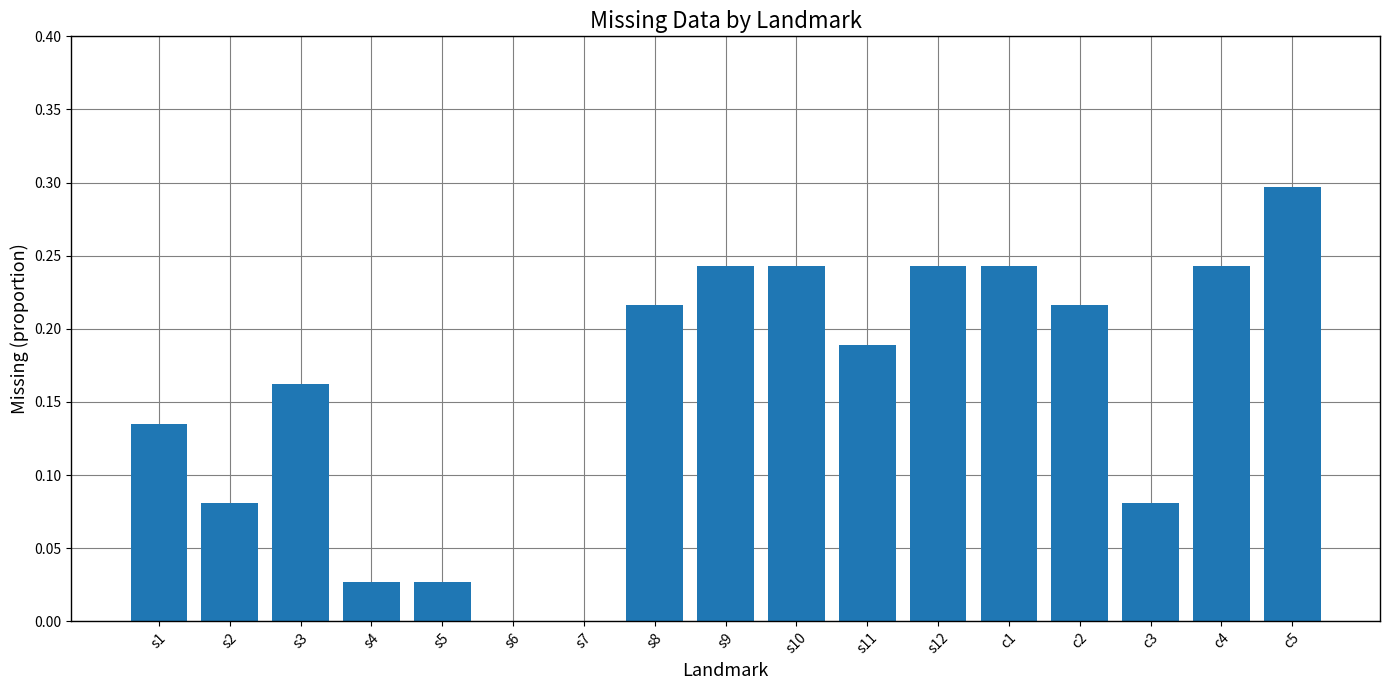

The value at s3 is 0.3. True or false?

False